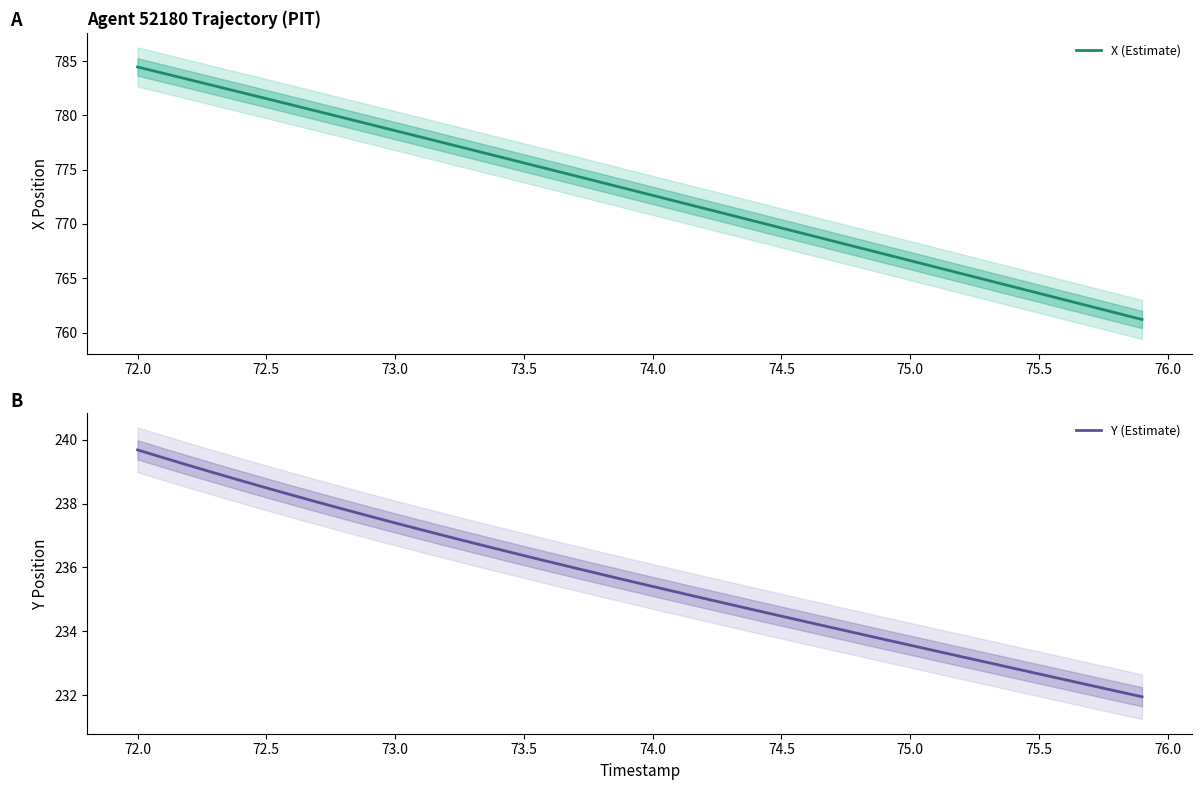

What is the maximum value for X (Estimate)?

784.5